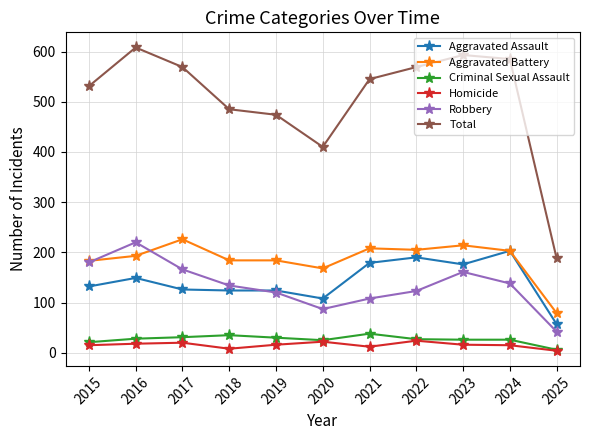

Is the value of Criminal Sexual Assault at 2015 greater than the value of Aggravated Assault at 2017?

No